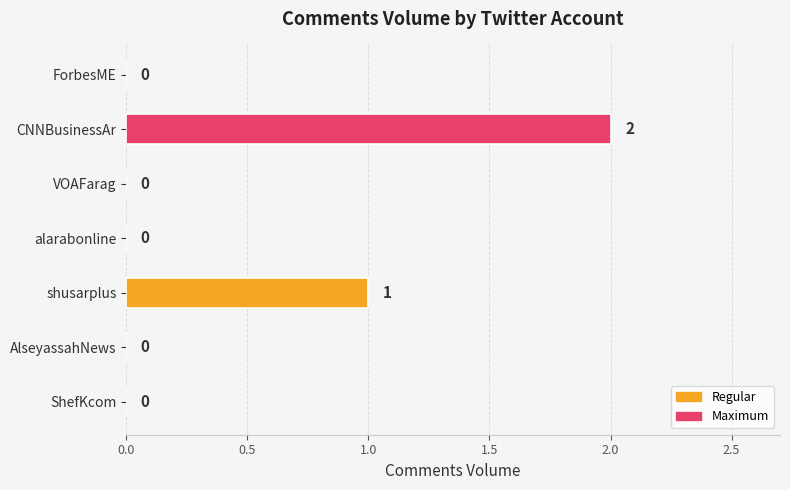

Is it true that the value at CNNBusinessAr is 2?

True